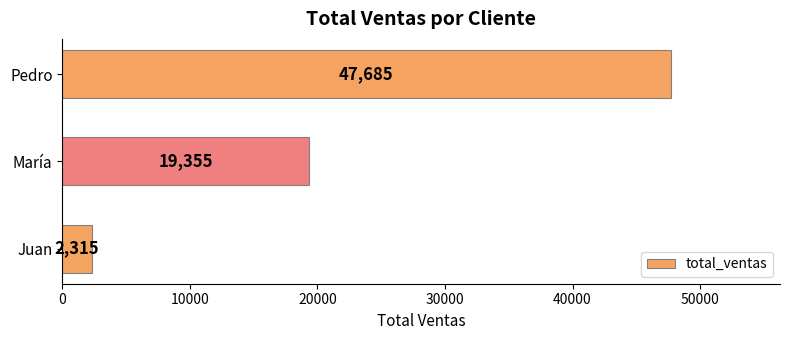

List the labels in order of value, smallest first.

Juan, María, Pedro